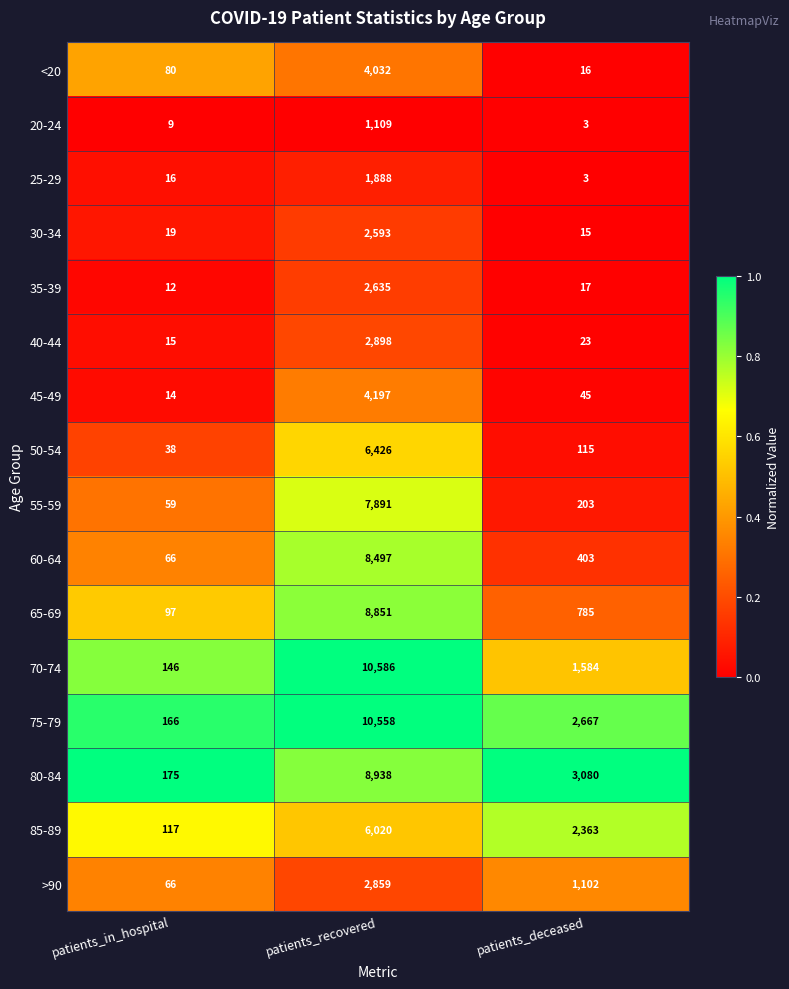

What is the average value of the 35-39 series?

888